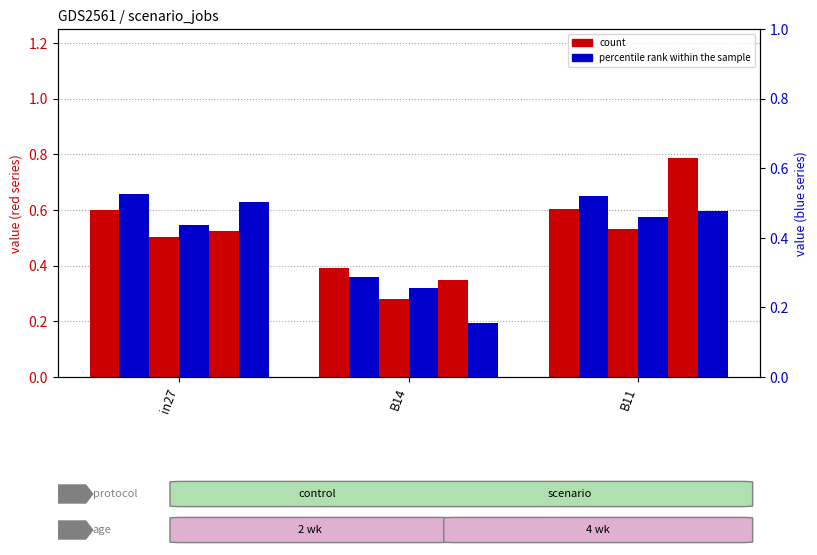

Is the value of job907_scenario0_2101 at in27 greater than the value of job903_scenario0_2087 at in27?

No